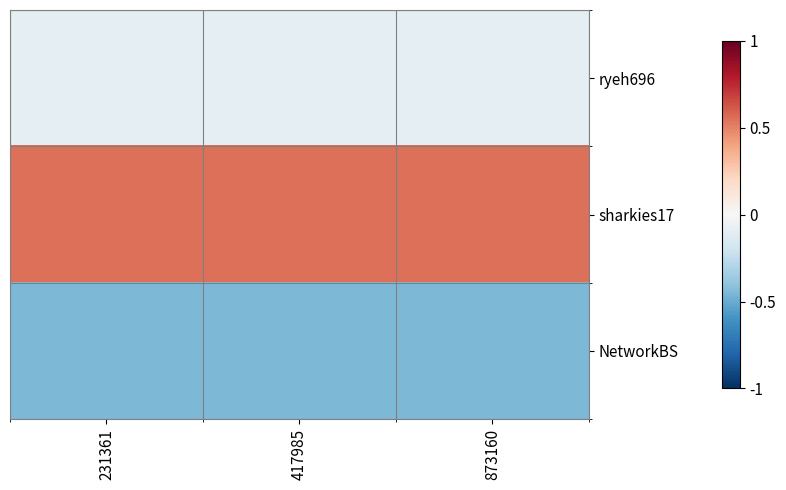

Which has a higher value, 231361 or 873160?

231361